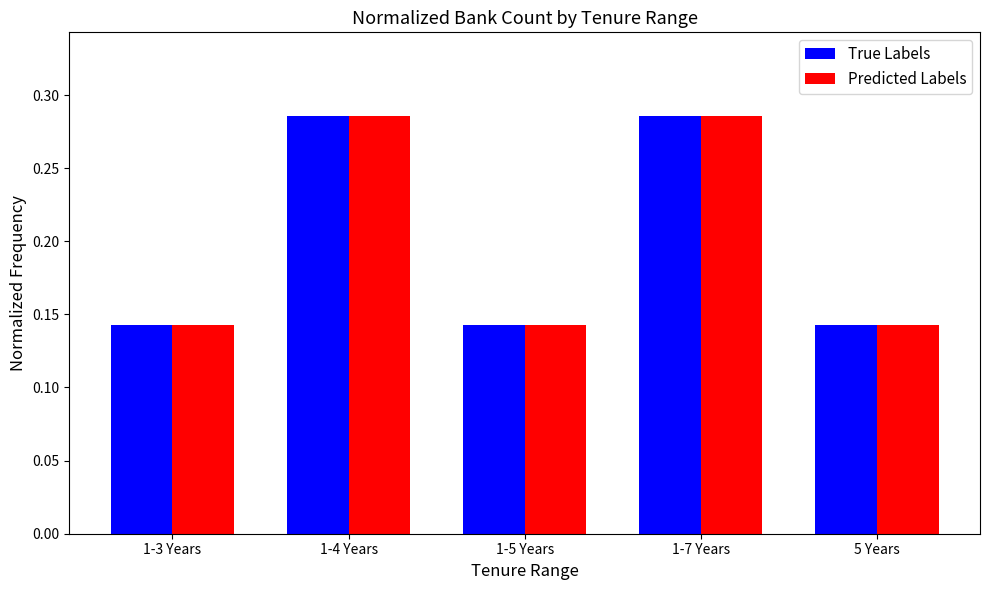

True or false: True Labels has a value of 0.2 at 1-5 Years.

False